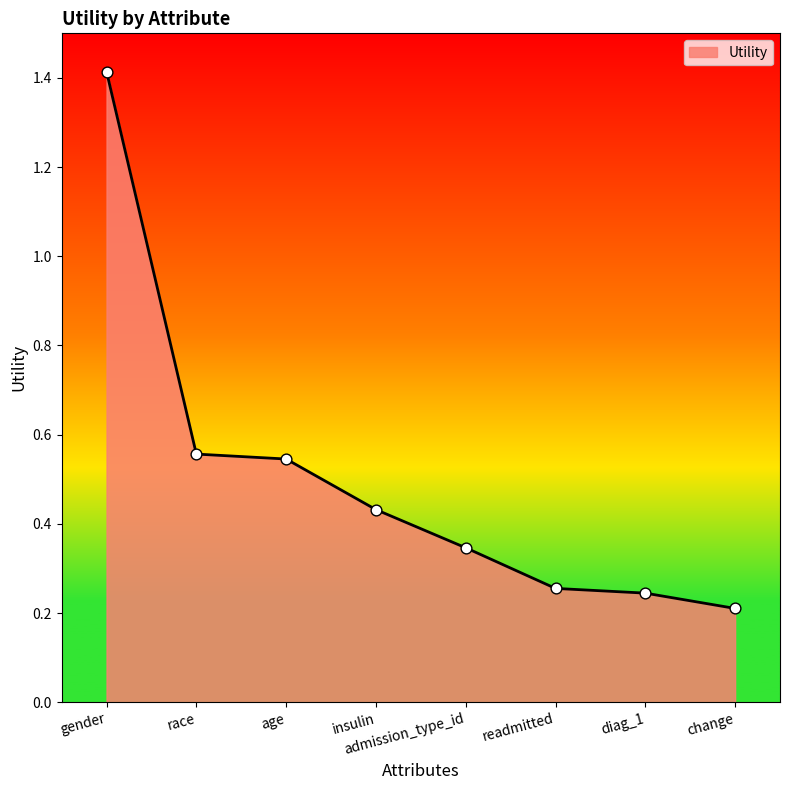

Which has a higher value, gender or readmitted?

gender